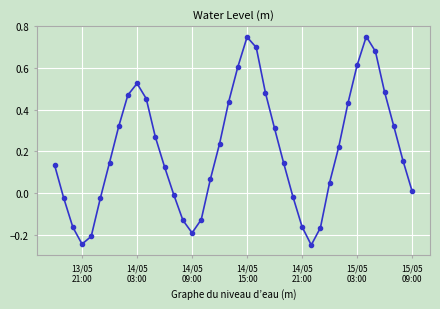

How many points are lower than both their immediate neighbors (excluding endpoints)?

3